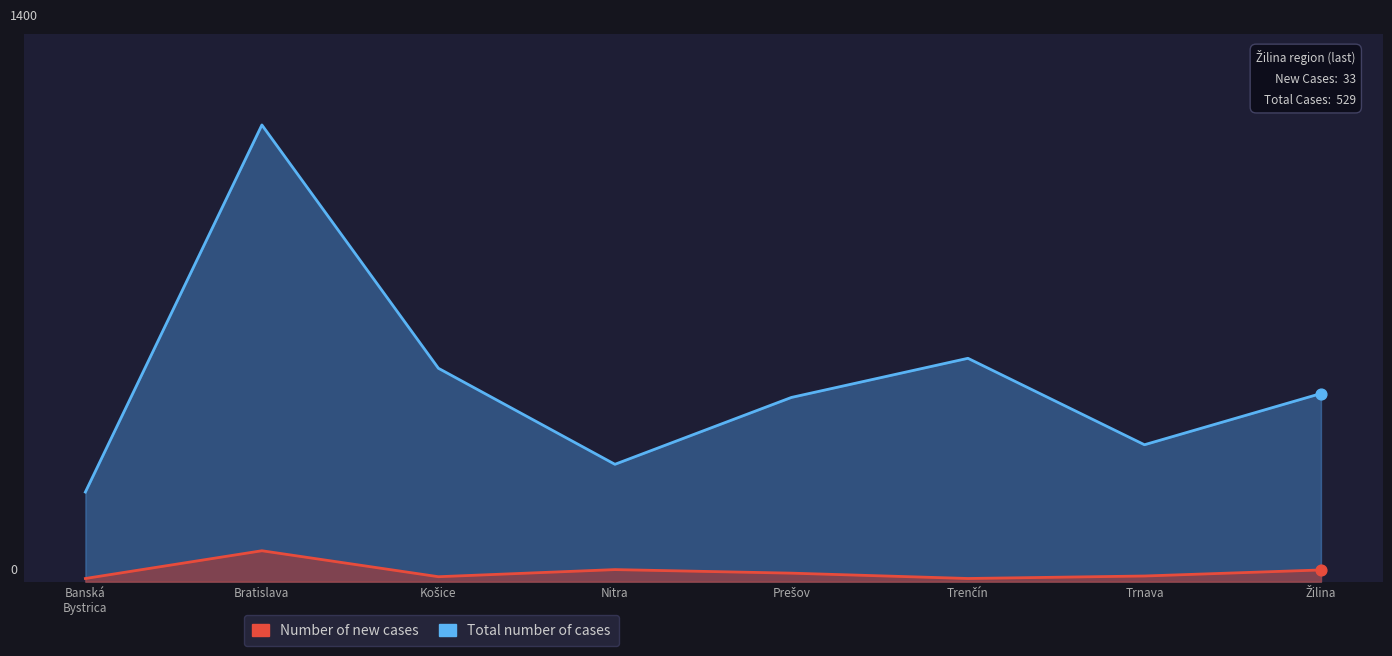

Which series reaches the maximum Y coordinate?

Total number of cases